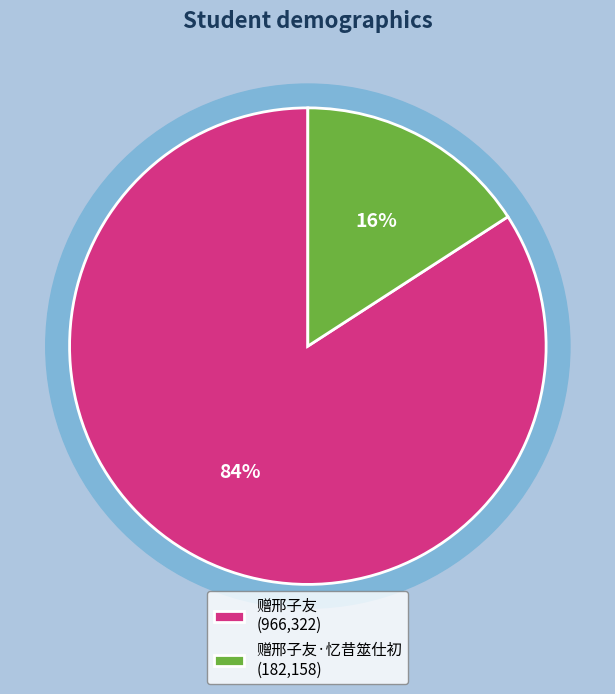

Combined, do 赠邢子友·忆昔筮仕初 and 赠邢子友 account for over 50%?

Yes